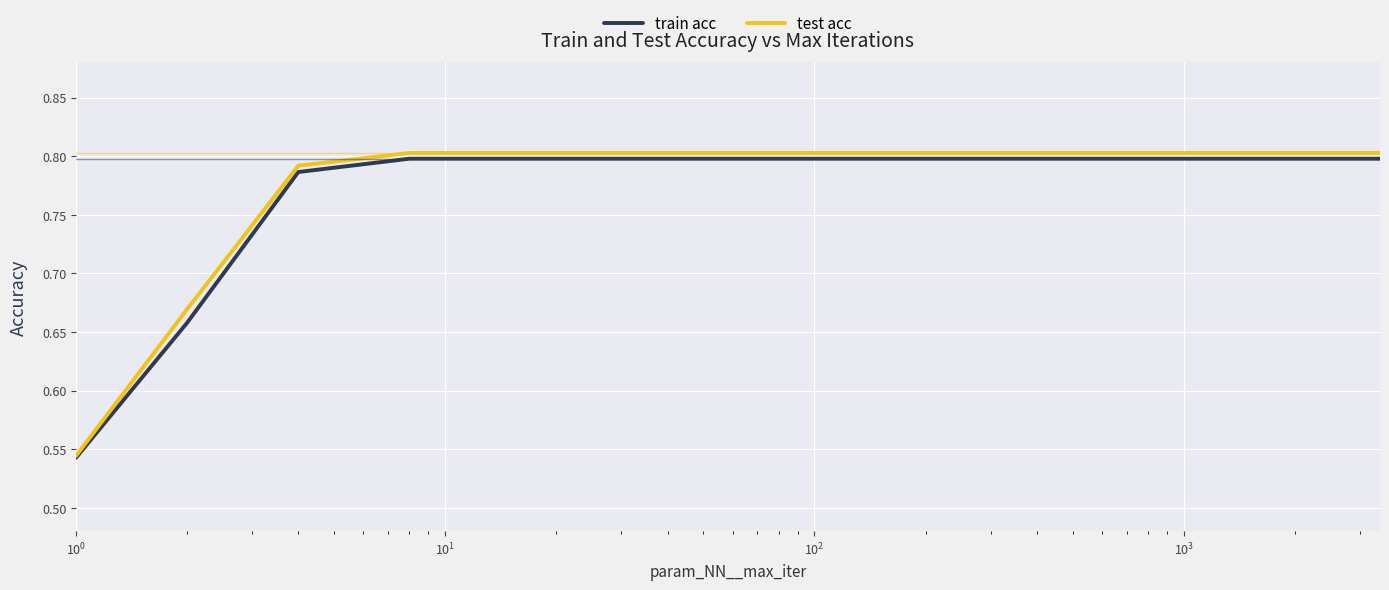

What is the sum of all test acc values?

18.9